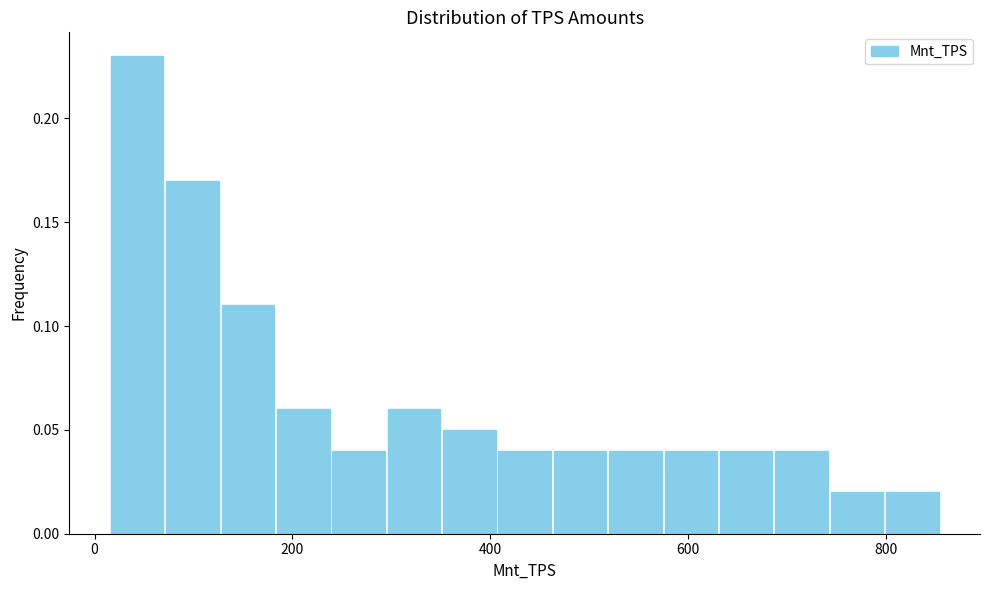

Read against the x-axis, roughly where is the centre of the tallest bar?

40